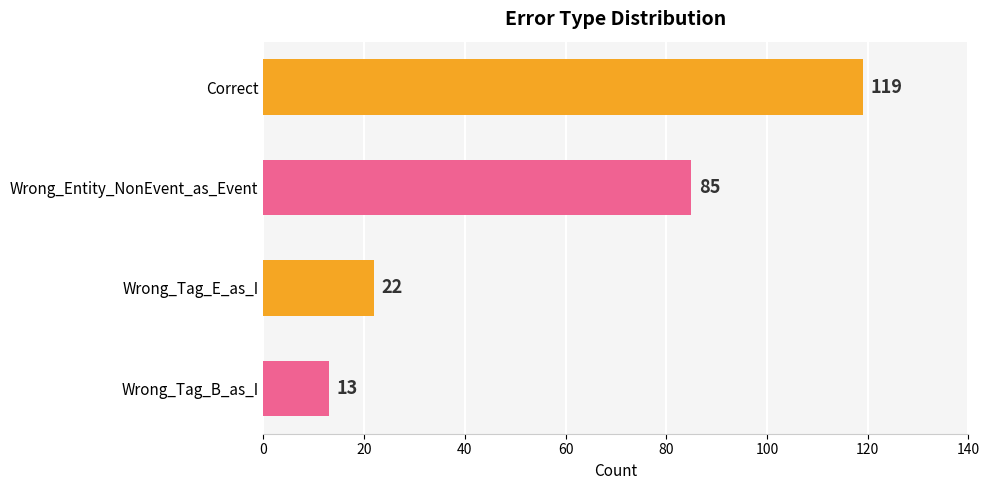

Does the chart contain any negative values?

No